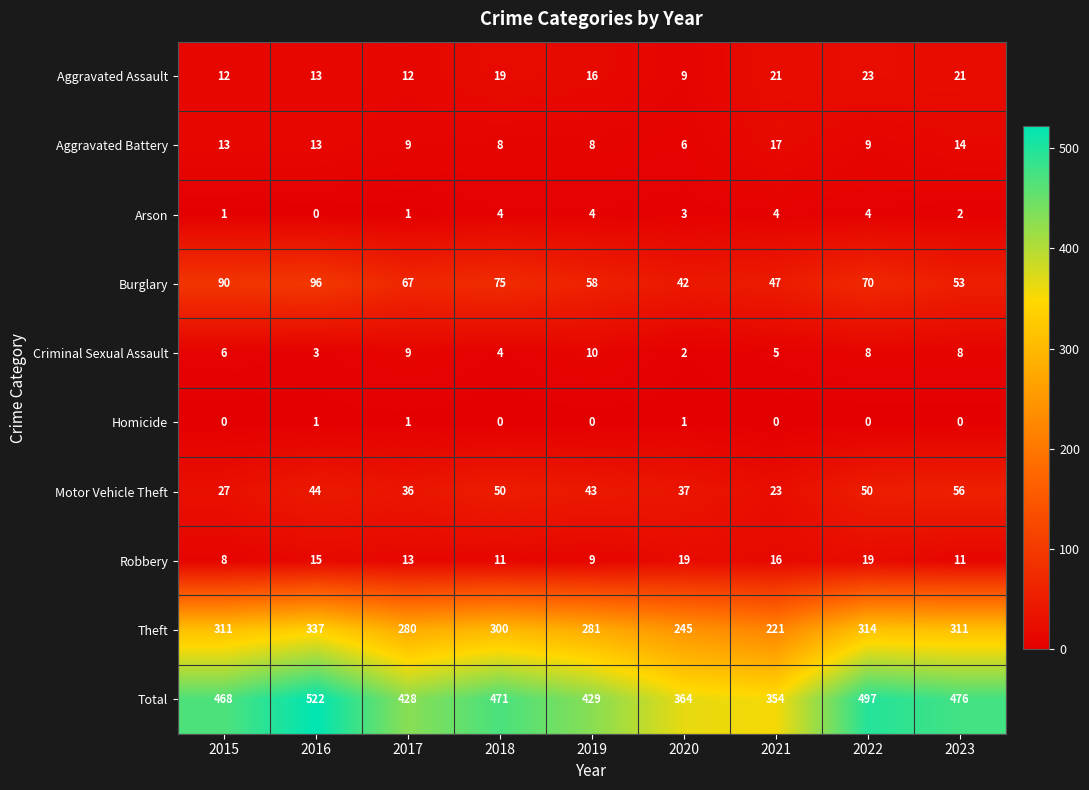

What is the sum of the Theft values at 2020 and 2019?

526